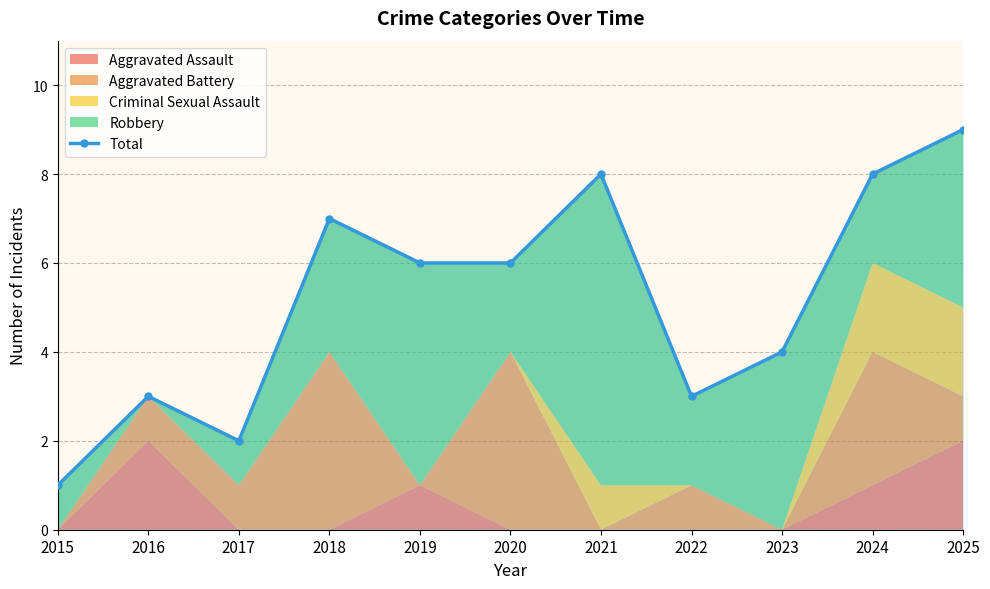

True or false: the data shows 7 at 2018.

True